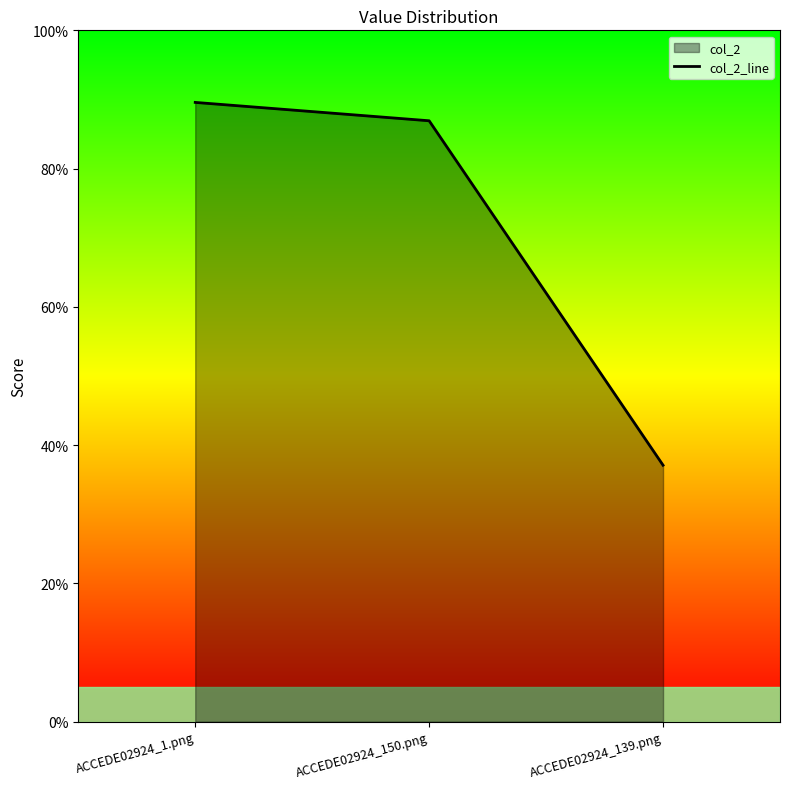

Does the chart have visible grid lines?

No